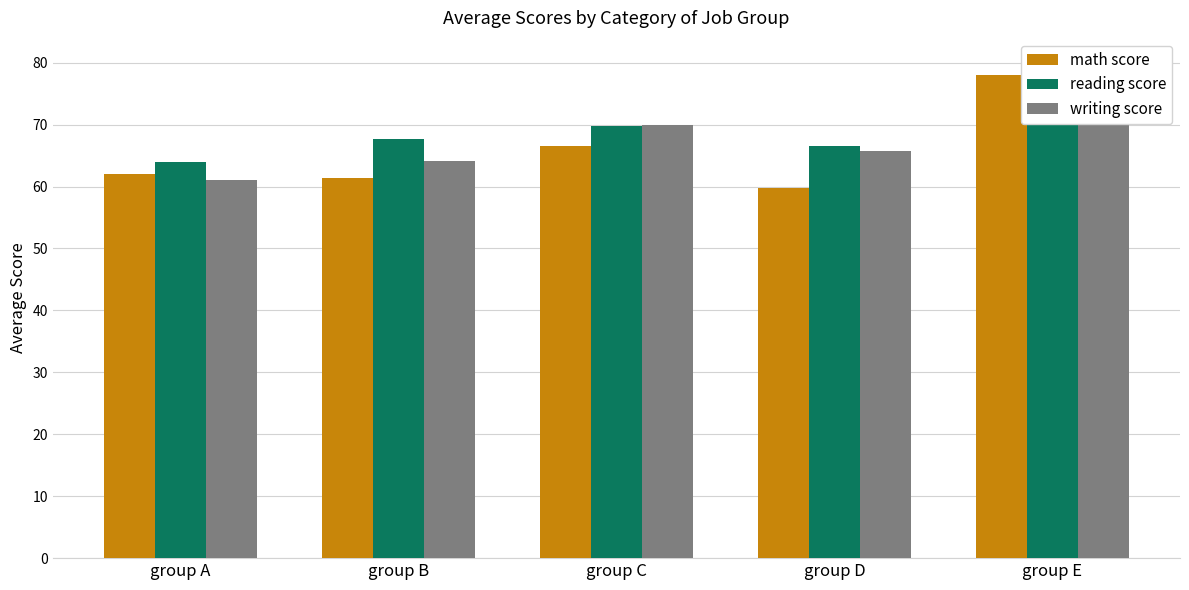

Is the value of reading score at group E greater than the value of writing score at group B?

Yes